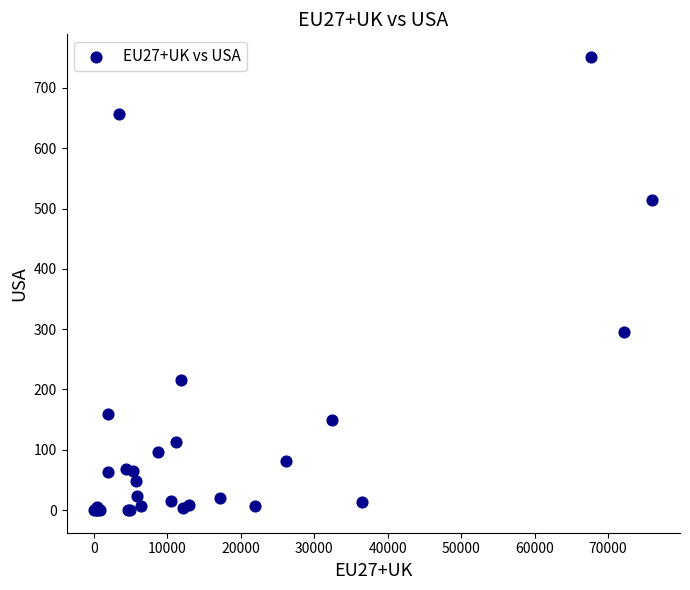

What Y value in the scatter plot is closest to 375?

295.7